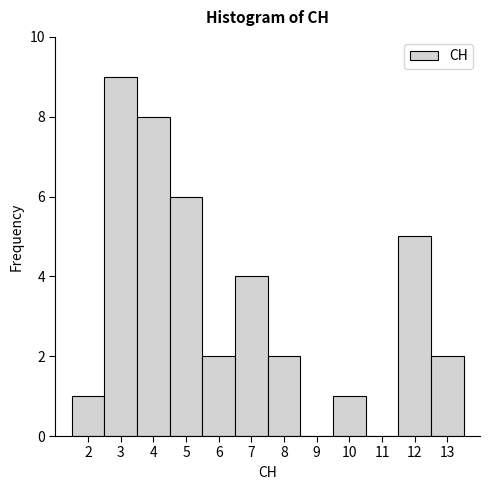

How tall is the bar that spans 2.5 to 3.5 on the x-axis? The values are not printed on the chart, so give them approximately, as read against the axis.

9